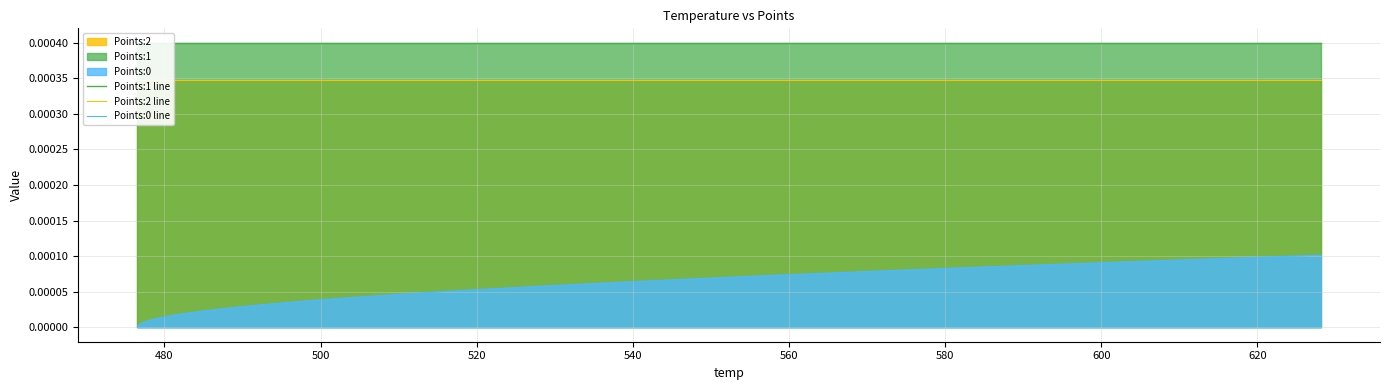

Rank the series by their maximum value, from highest to lowest.

Points:1 line, Points:2 line, Points:0 line